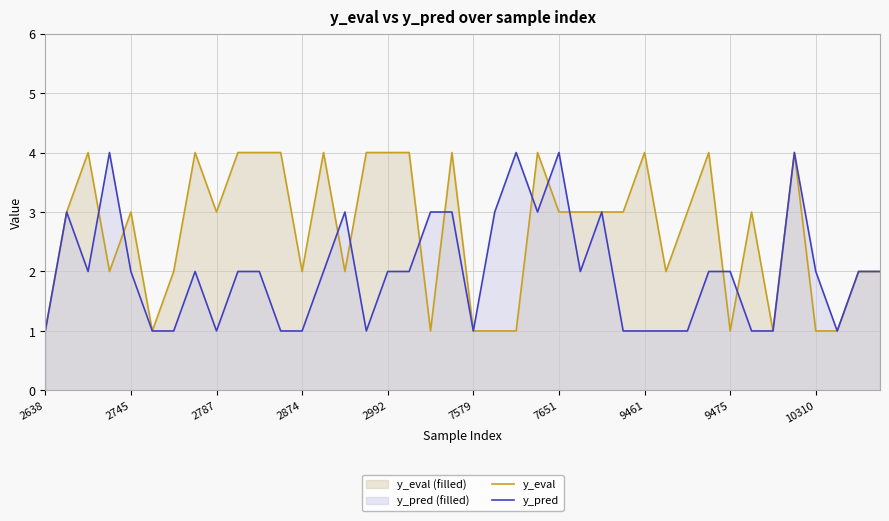

Which series has the largest total across all categories?

y_eval